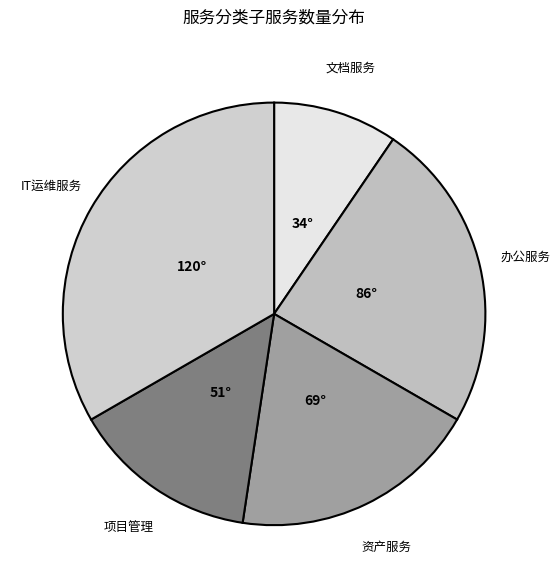

How many segments does this pie chart have?

5